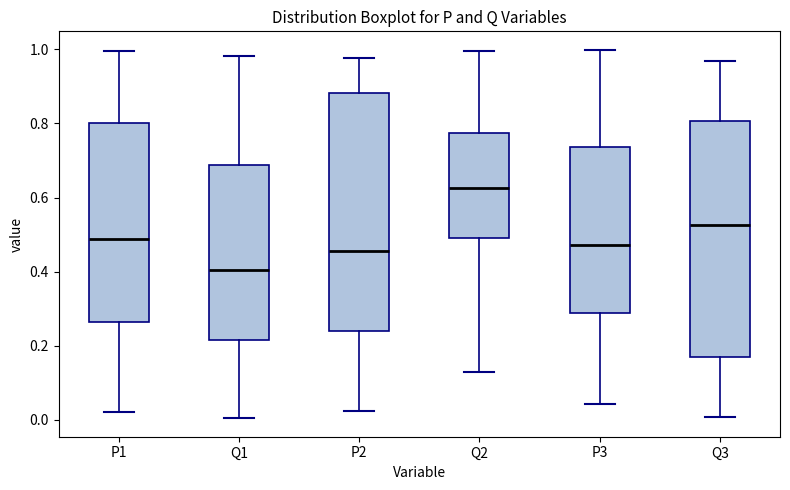

Reading left to right, read every box against the y-axis: the position of its median line, the range the box covers, and the ends of its whiskers. The values are not printed on the chart, so give them approximately, as read against the axis.

P1: median 0.48, box 0.26 to 0.80, whiskers 0.02 to 1.00
Q1: median 0.40, box 0.22 to 0.68, whiskers 0.00 to 0.98
P2: median 0.46, box 0.24 to 0.88, whiskers 0.02 to 0.98
Q2: median 0.62, box 0.50 to 0.78, whiskers 0.12 to 1.00
P3: median 0.48, box 0.28 to 0.74, whiskers 0.04 to 1.00
Q3: median 0.52, box 0.18 to 0.80, whiskers 0.00 to 0.96